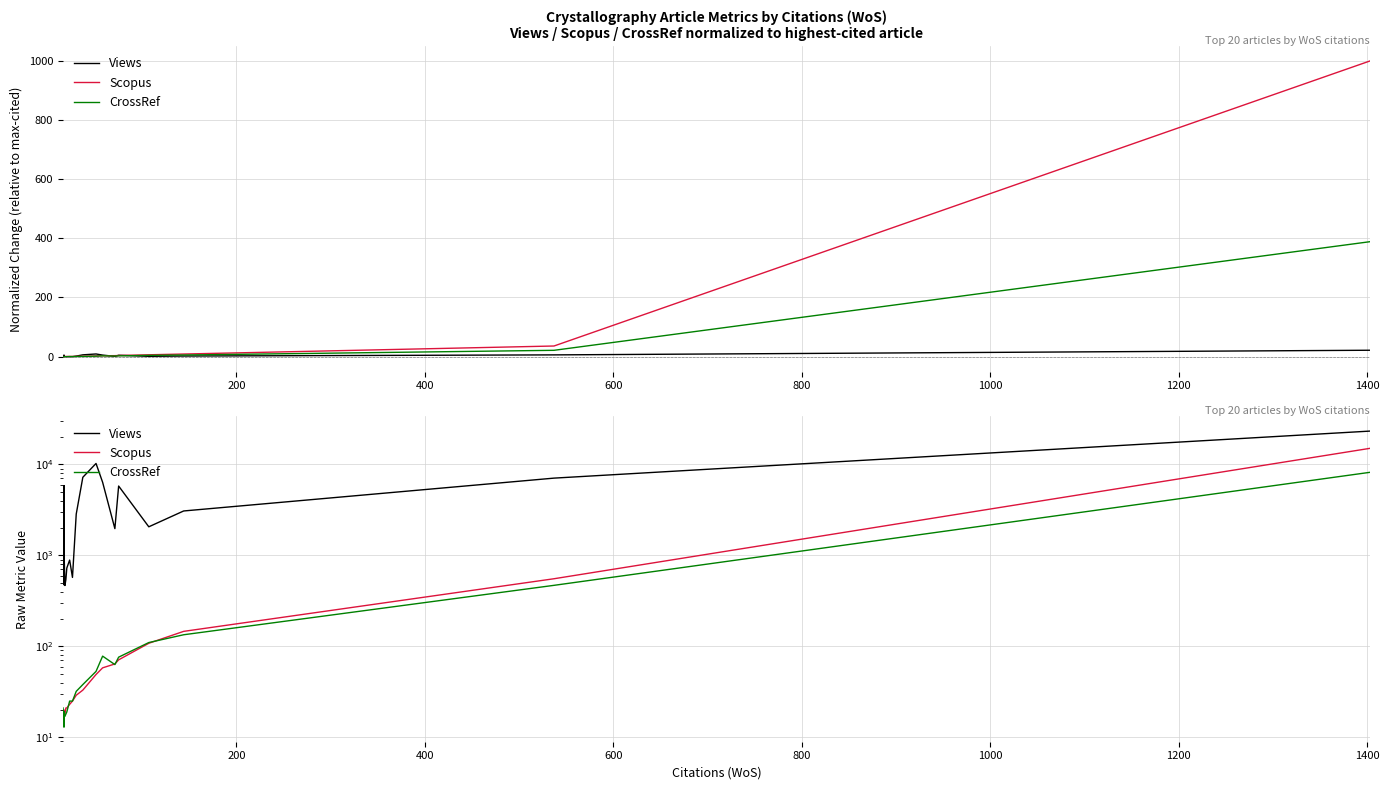

How many interior local peaks does the Views series have?

5